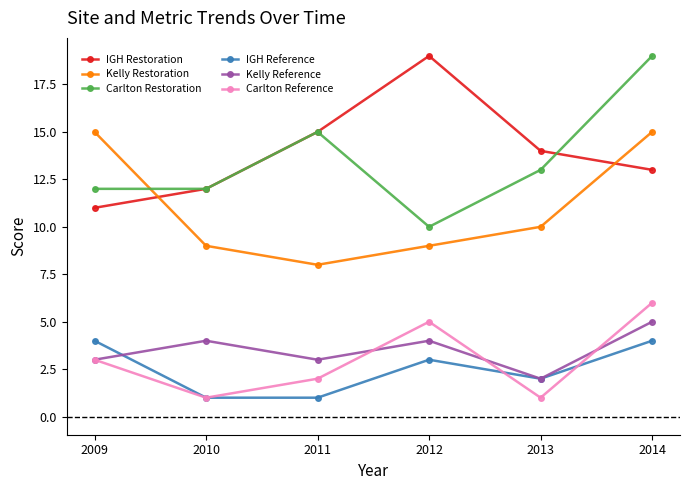

True or false: Kelly Restoration has more than 0 interior local peaks.

False